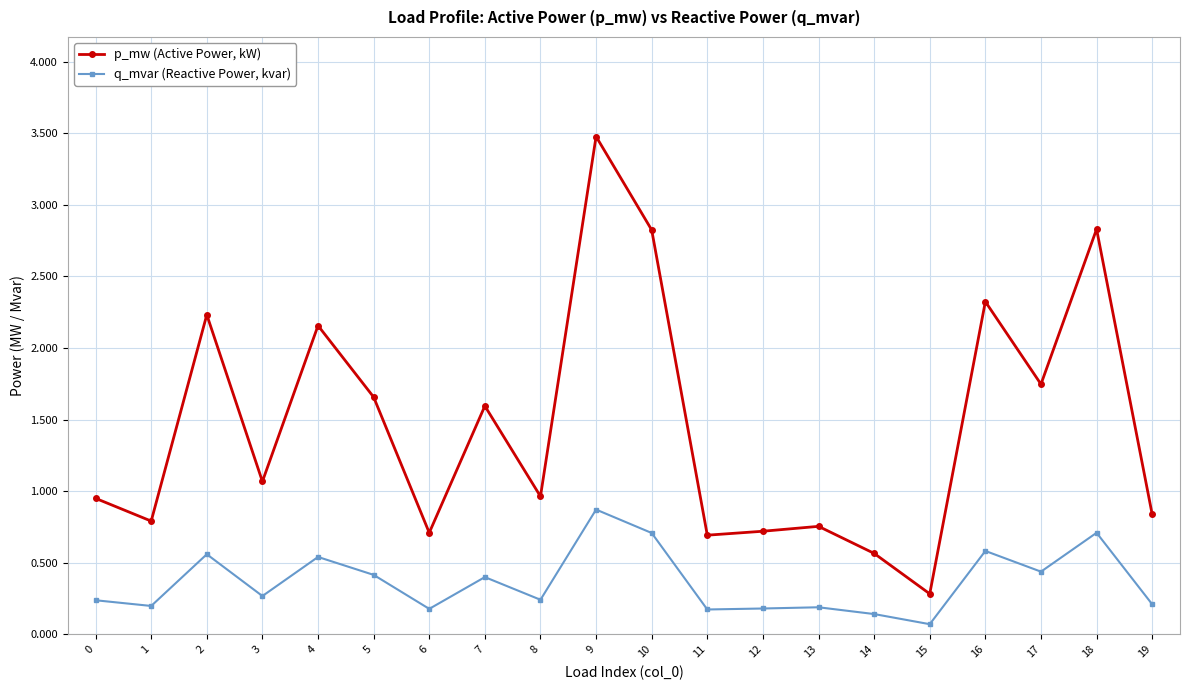

Is this an area chart (filled region under the line)?

No